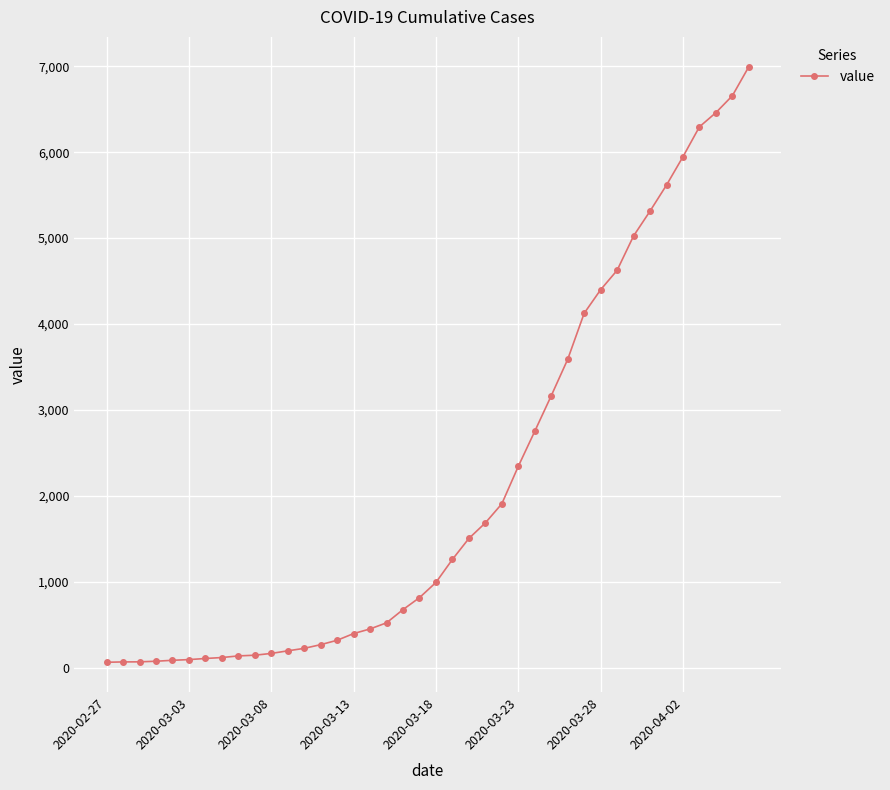

What is the difference between the maximum and minimum values?

6931